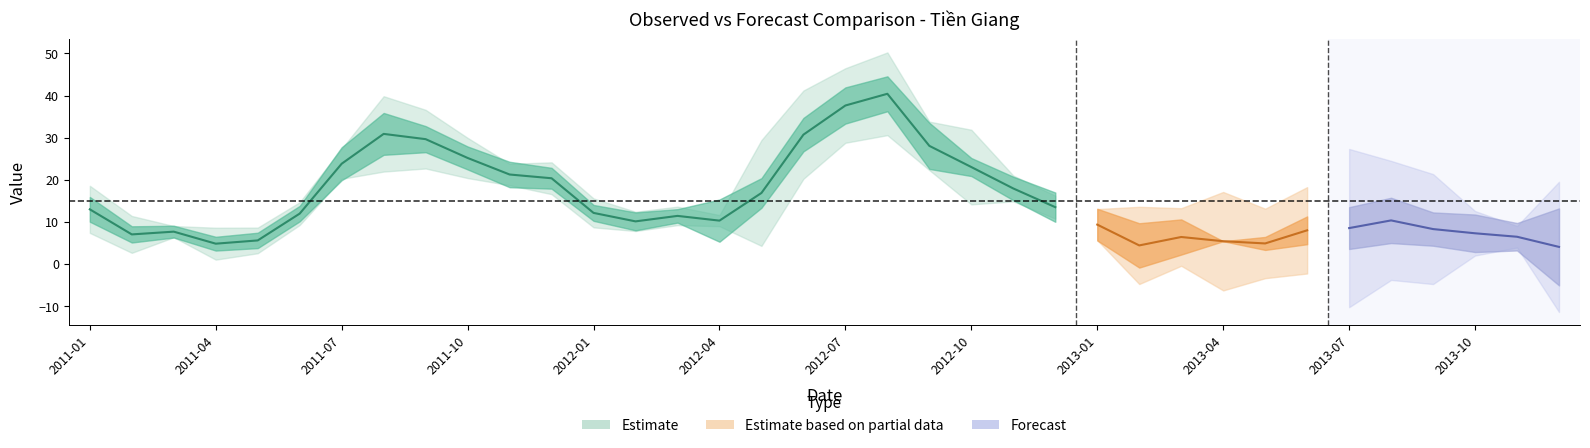

How many data points does each series have?

36